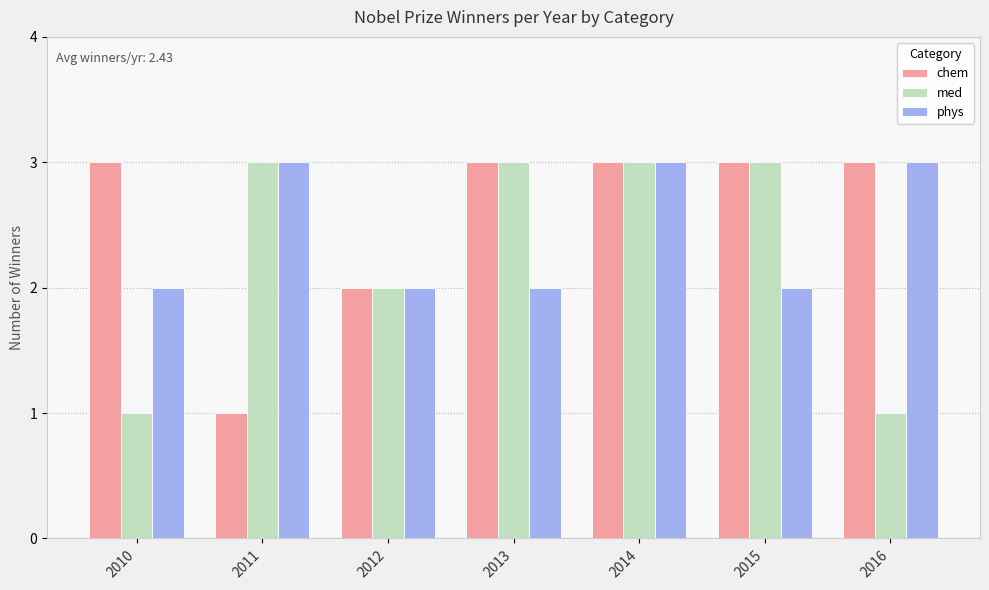

What is the difference between the second highest and second lowest values in the phys series?

1